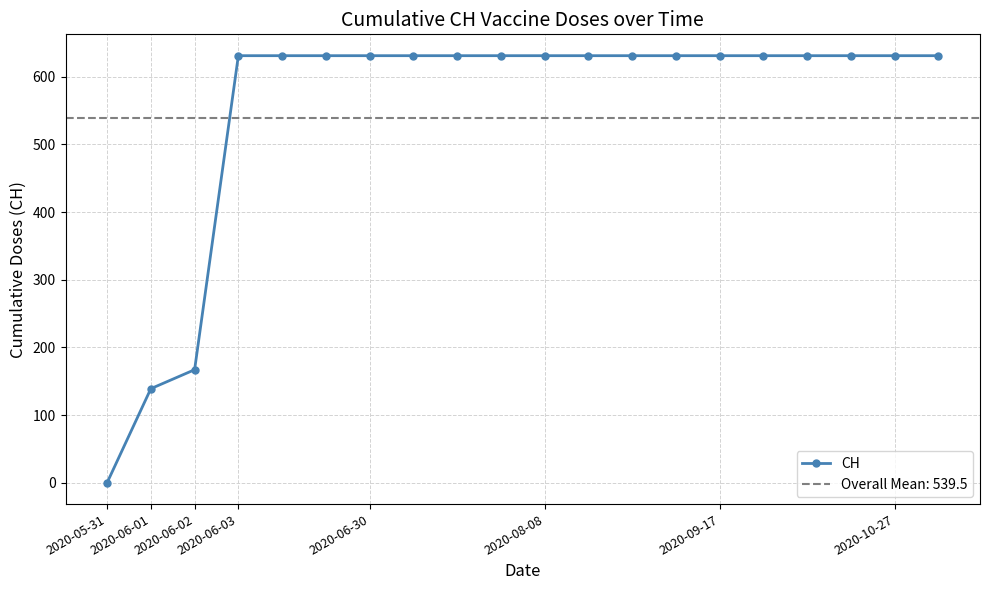

What is the maximum value for CH?

631